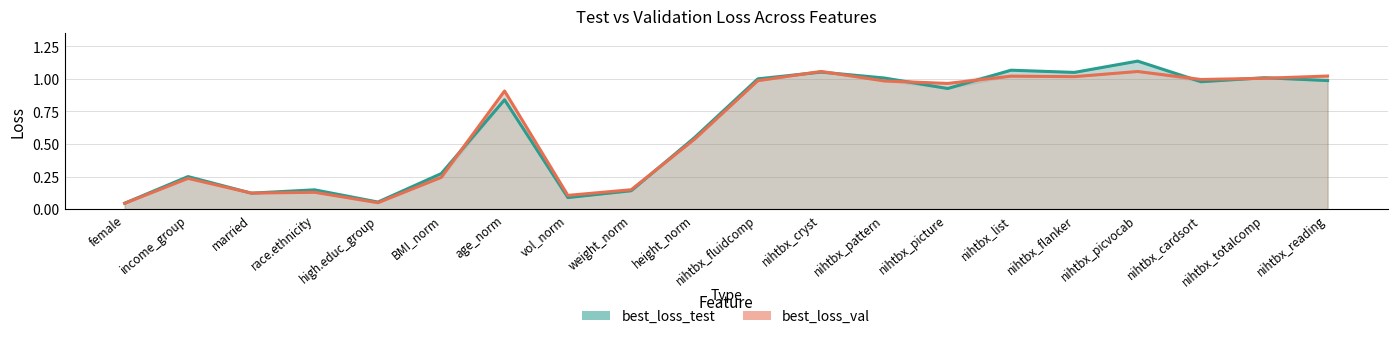

What is the label of the 9th point from the right?

nihtbx_cryst